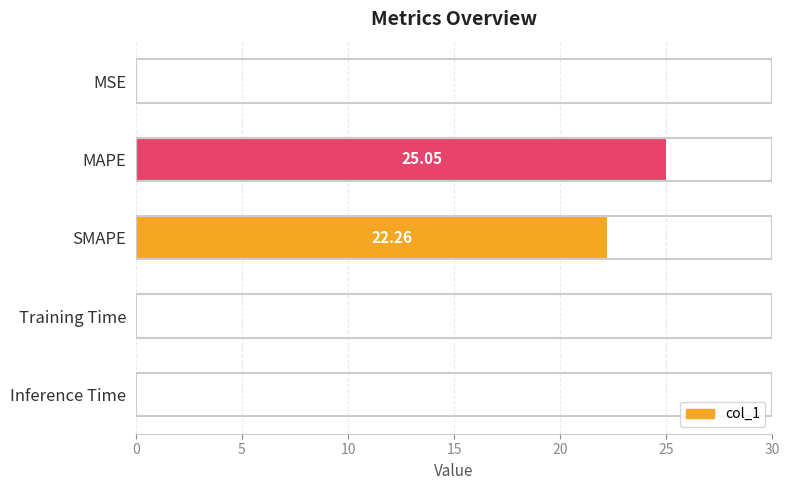

At which label is the value closest to 12?

SMAPE